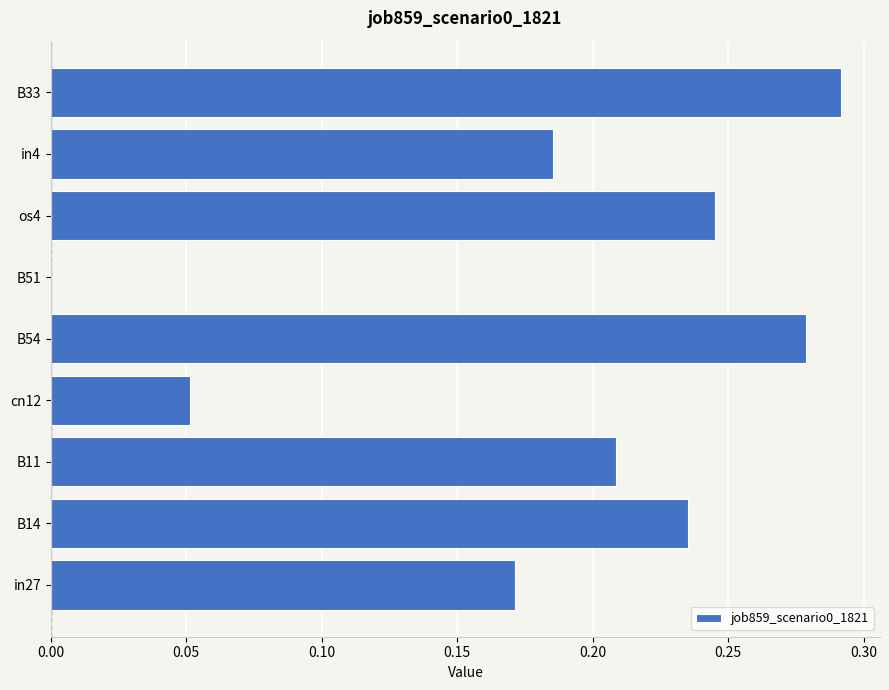

What is the sum of all values?

1.7